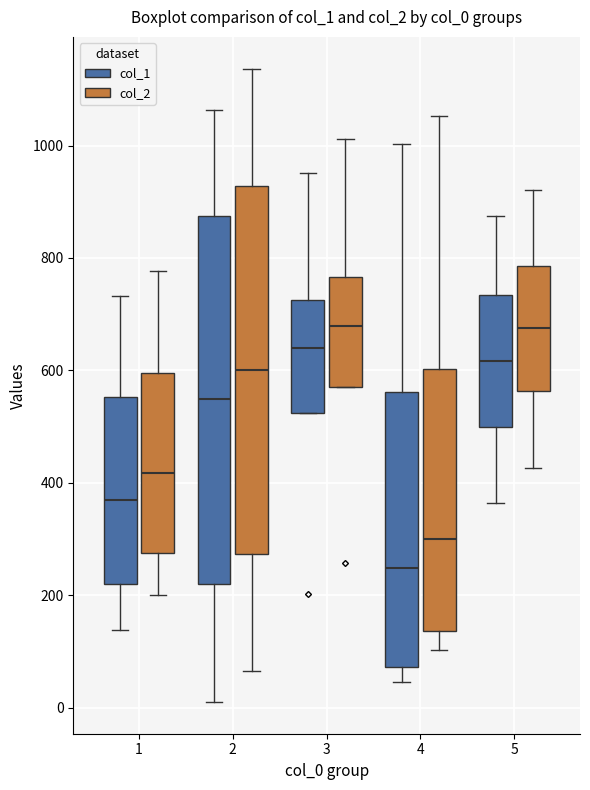

Reading left to right, read every box against the y-axis: the position of its median line, the range the box covers, and the ends of its whiskers. The values are not printed on the chart, so give them approximately, as read against the axis.

1 (col_1): median 380, box 220 to 560, whiskers 140 to 740
1 (col_2): median 420, box 280 to 600, whiskers 200 to 780
2 (col_1): median 560, box 220 to 880, whiskers 20 to 1060
2 (col_2): median 600, box 280 to 920, whiskers 60 to 1140
3 (col_1): median 640, box 520 to 720, whiskers 520 to 960
3 (col_2): median 680, box 580 to 760, whiskers 580 to 1020
4 (col_1): median 240, box 80 to 560, whiskers 40 to 1000
4 (col_2): median 300, box 140 to 600, whiskers 100 to 1060
5 (col_1): median 620, box 500 to 740, whiskers 360 to 880
5 (col_2): median 680, box 560 to 780, whiskers 420 to 920